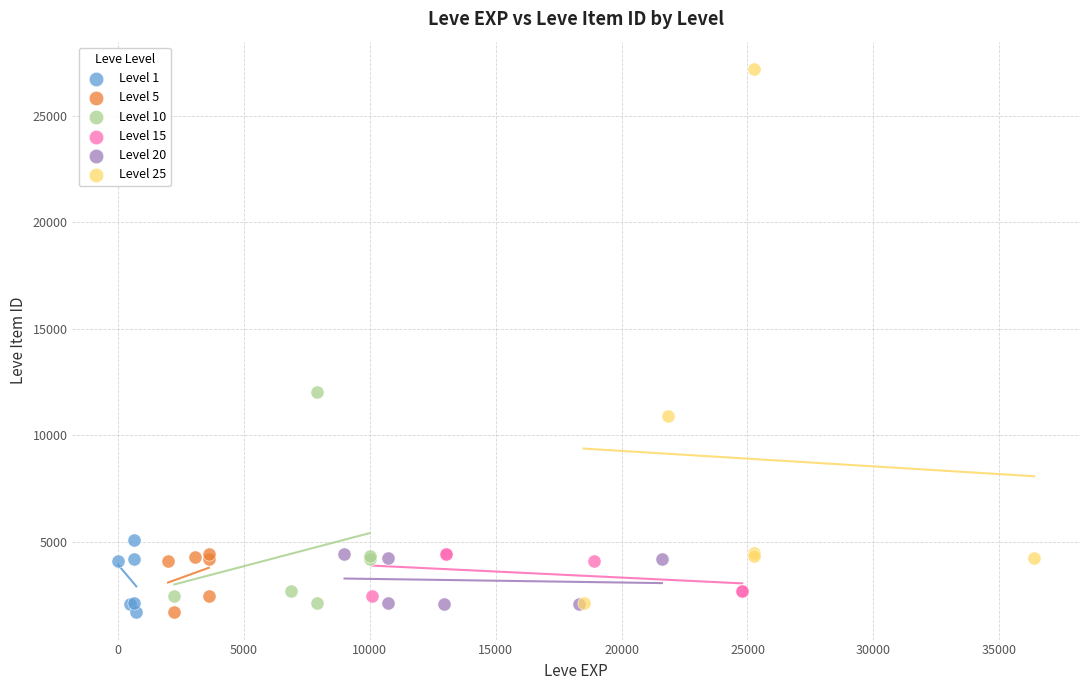

Which series has the widest spread of Y values?

Level 25